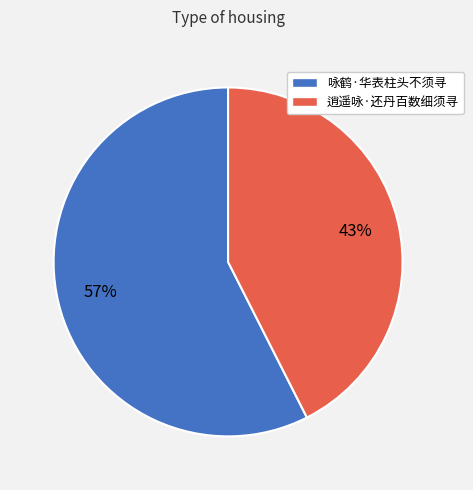

To the nearest percent, what is the combined percentage of 咏鹤·华表柱头不须寻 and 逍遥咏·还丹百数细须寻?

100%